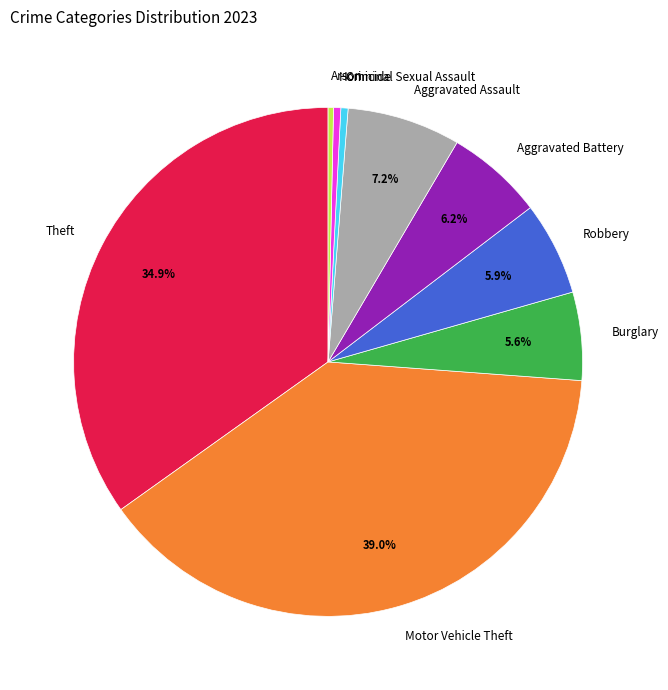

Between Motor Vehicle Theft and Homicide, which is larger?

Motor Vehicle Theft